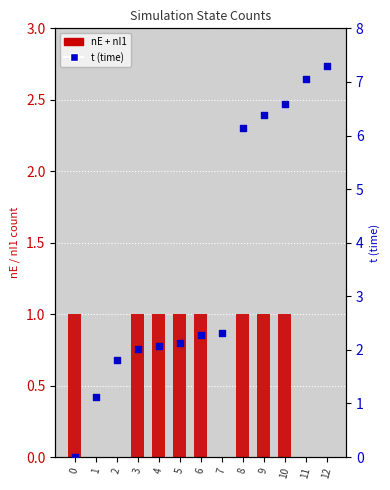

What is the total value across all series at 0?

1.0